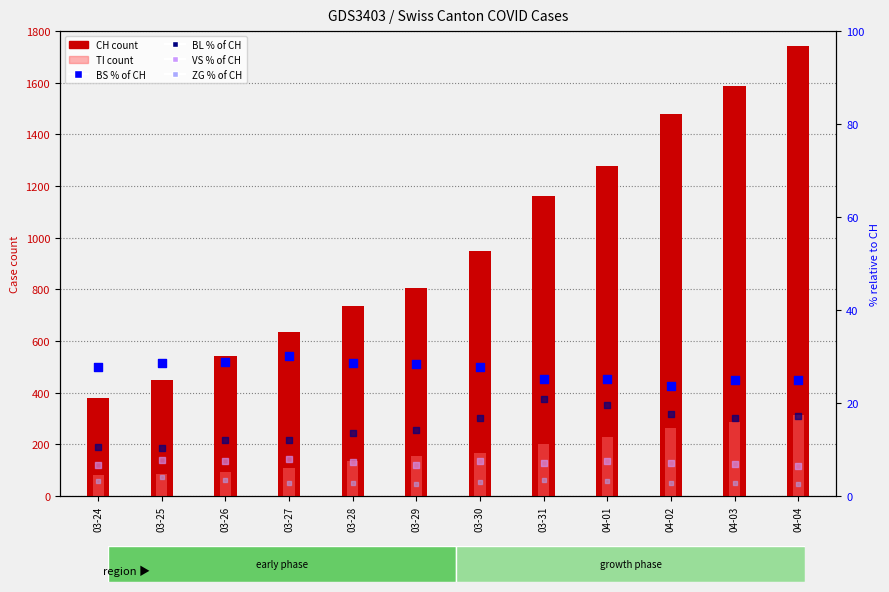

Which series has the largest Y range (max minus min)?

CH